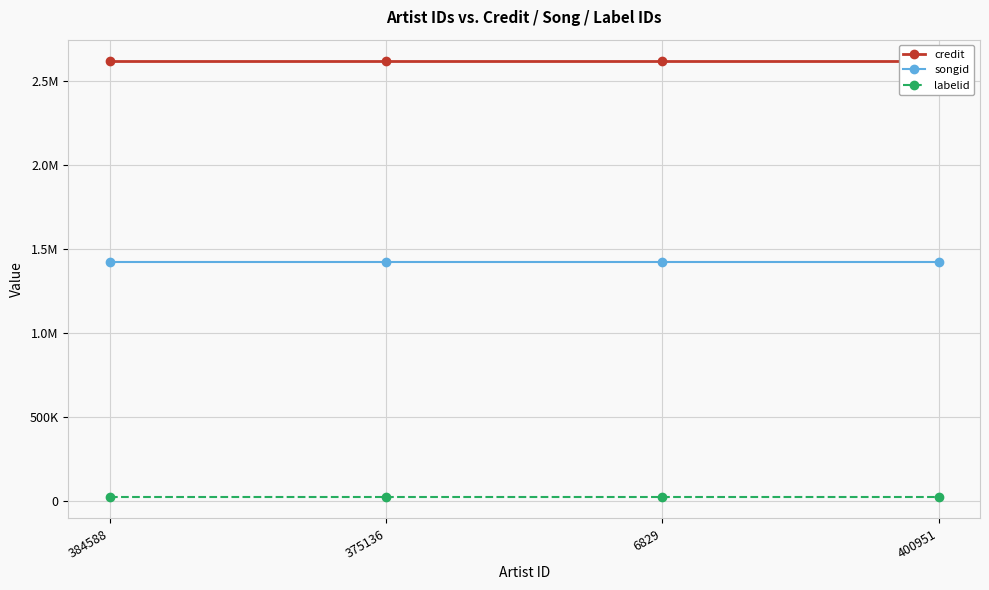

Which series has the largest range (max minus min)?

credit